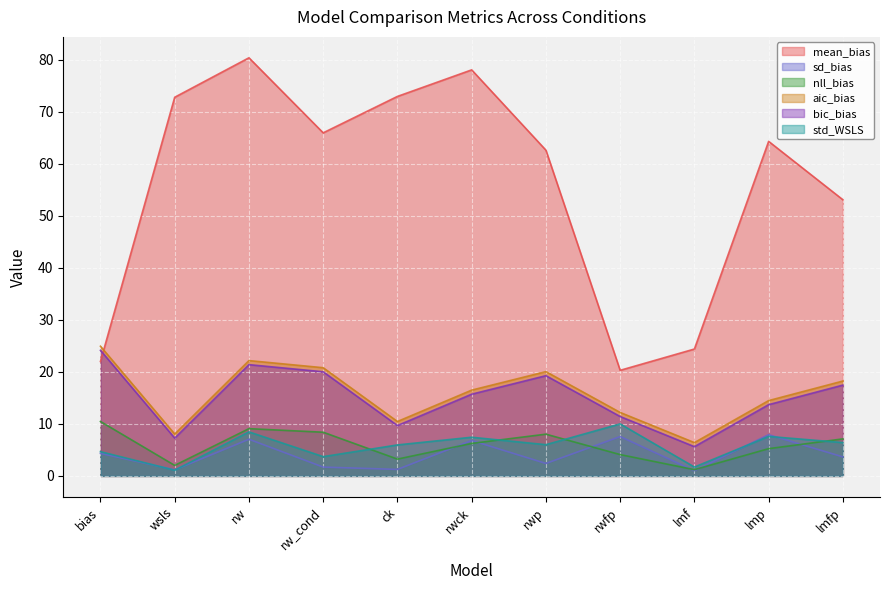

At which category is the sum across all series the highest?

rw